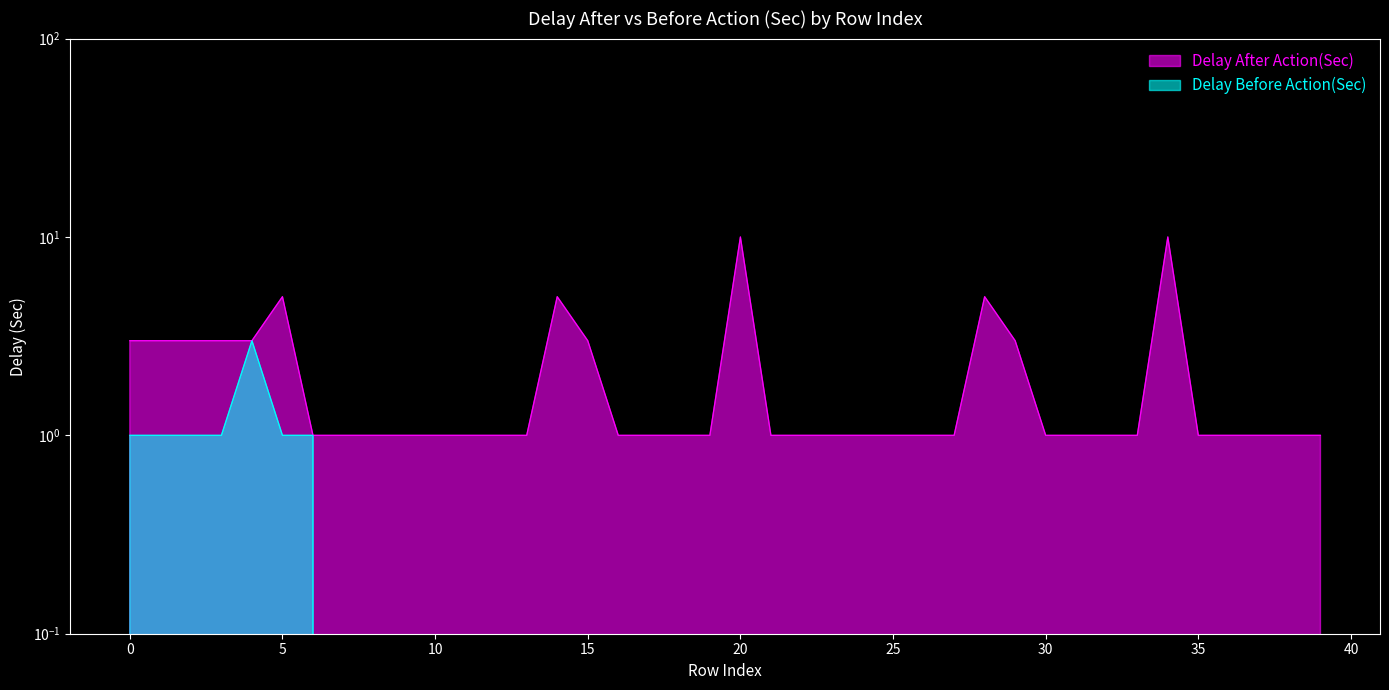

What is the sum of all Delay Before Action(Sec) values?

9